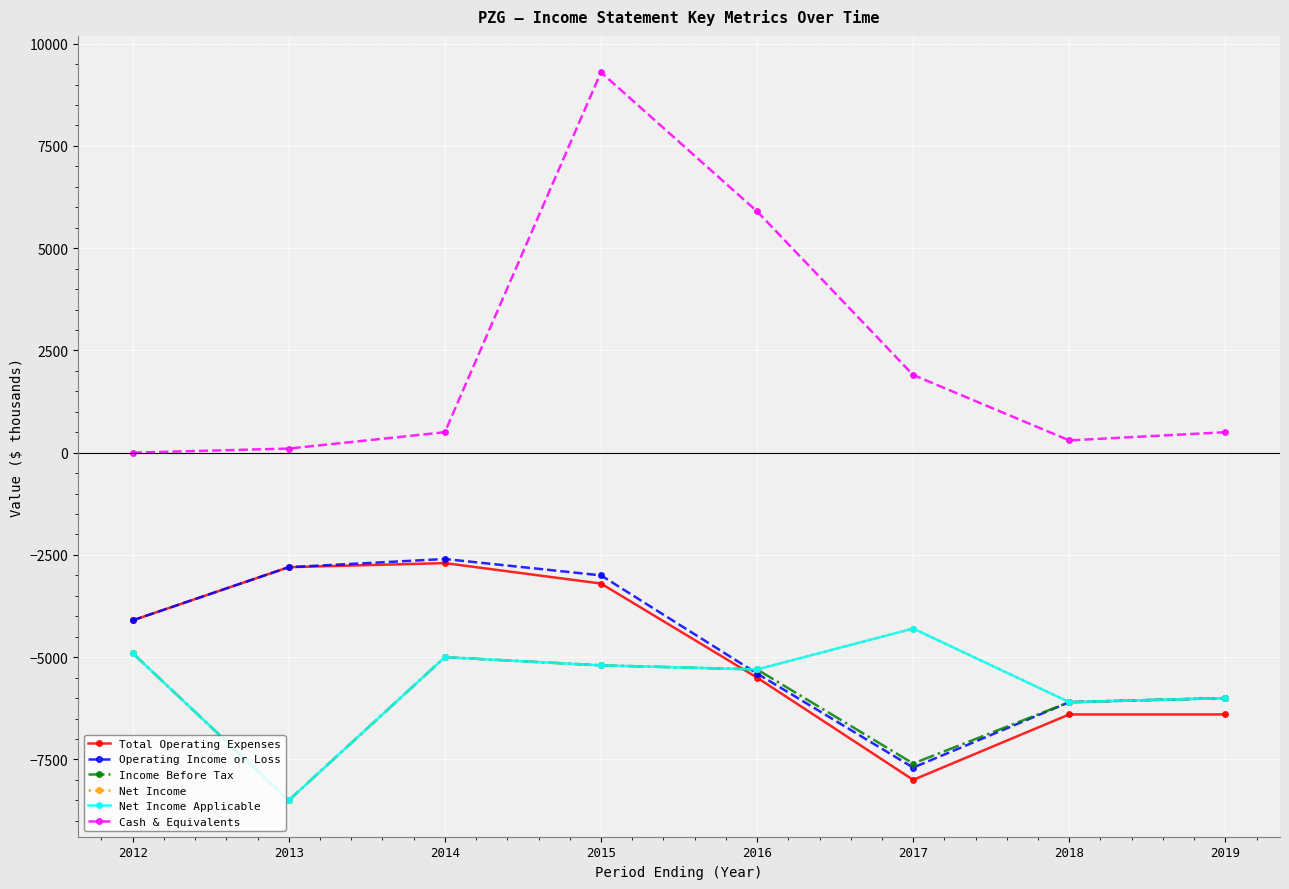

Does the chart display data point markers on the line(s)?

Yes